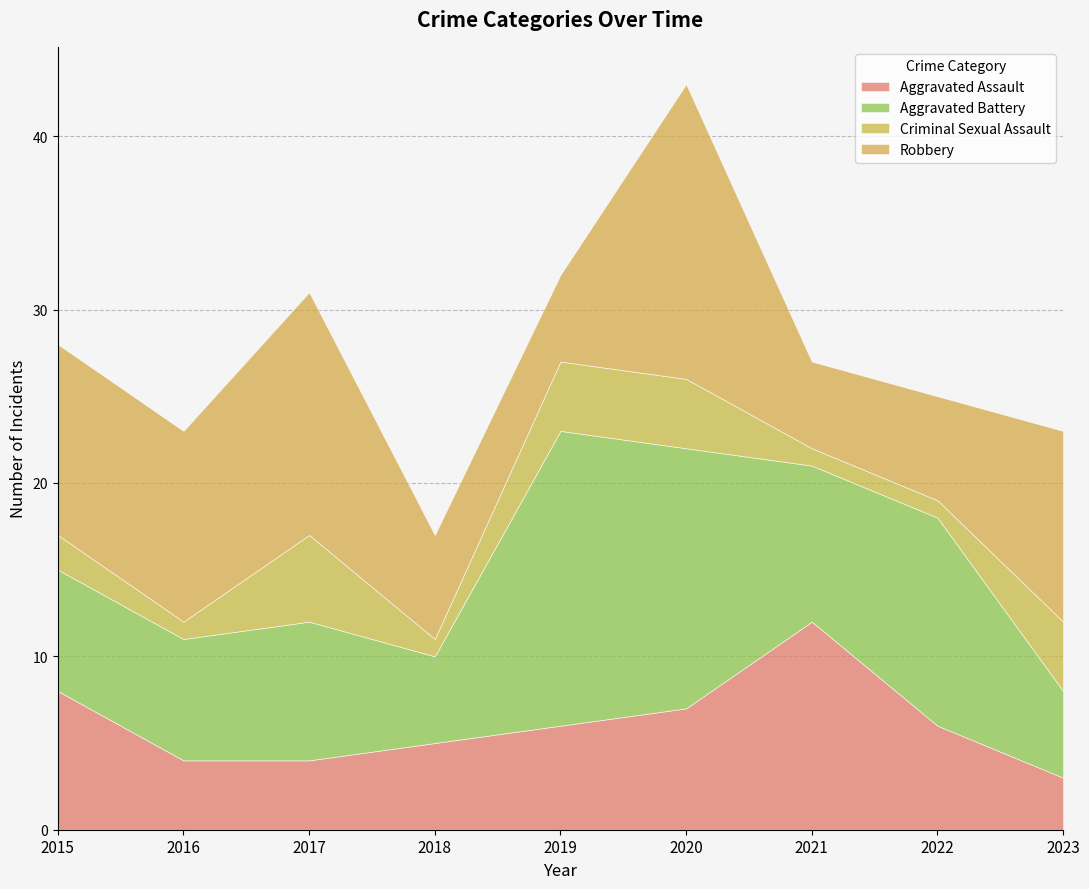

How many interior local peaks does the Robbery series have?

2